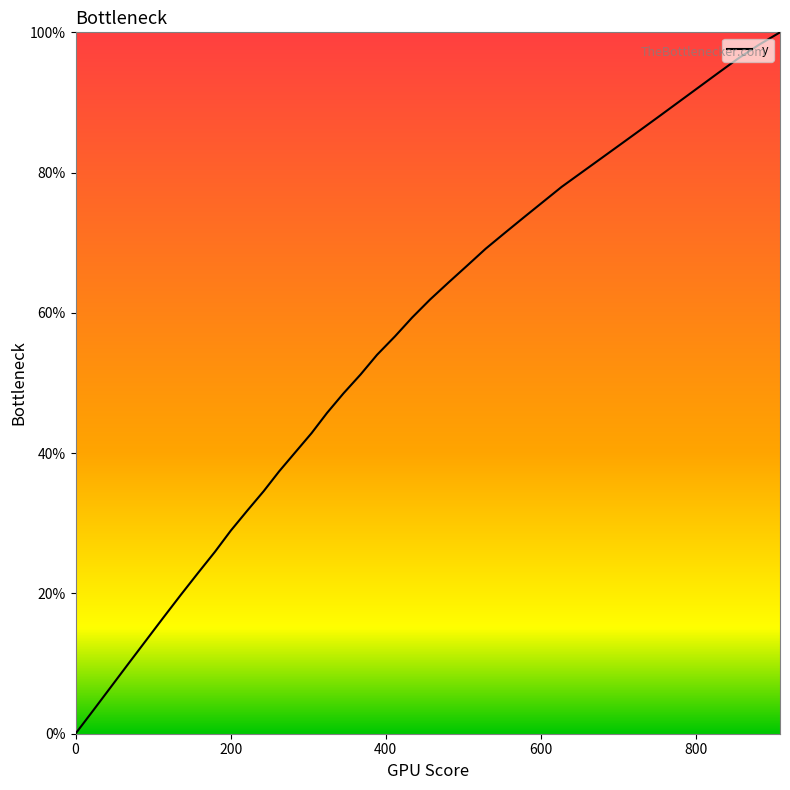

What is the greatest value displayed?

100.0